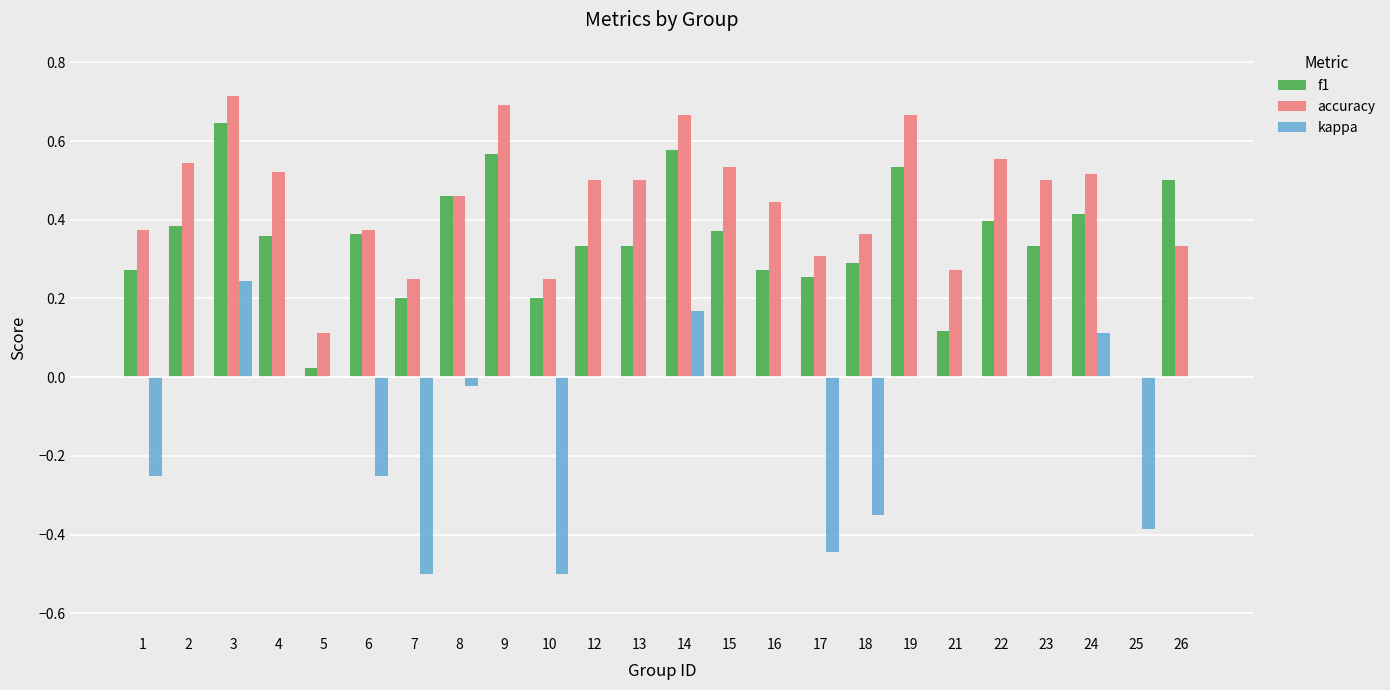

At which label does f1 reach its peak?

3